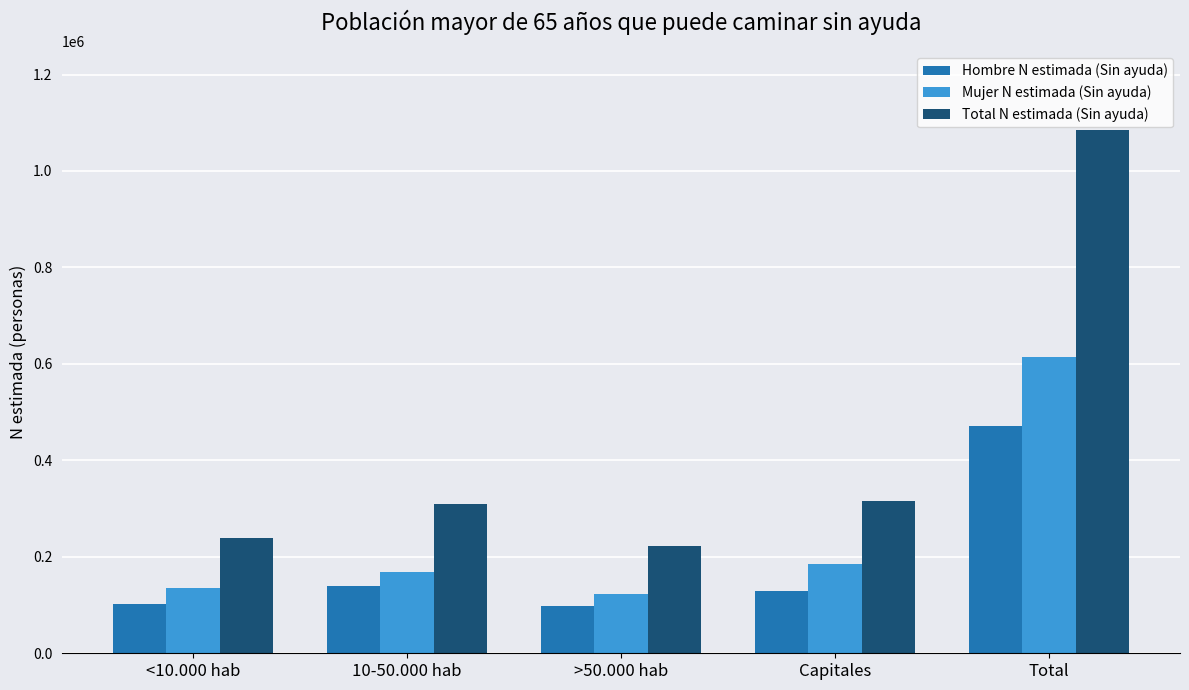

What is the total value across all series at 10-50.000 hab?

617355